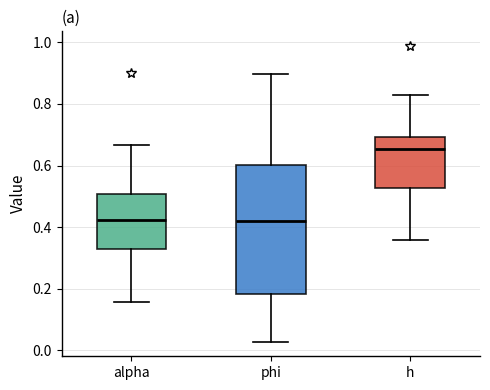

Reading left to right, transcribe this box plot: for each box, give where its median line is, the range the box spans, and where its two whiskers end, as read against the y-axis. The values are not printed on the chart, so give them approximately, as read against the axis.

alpha: median 0.42, box 0.32 to 0.50, whiskers 0.16 to 0.66
phi: median 0.42, box 0.18 to 0.60, whiskers 0.02 to 0.90
h: median 0.66, box 0.52 to 0.70, whiskers 0.36 to 0.82